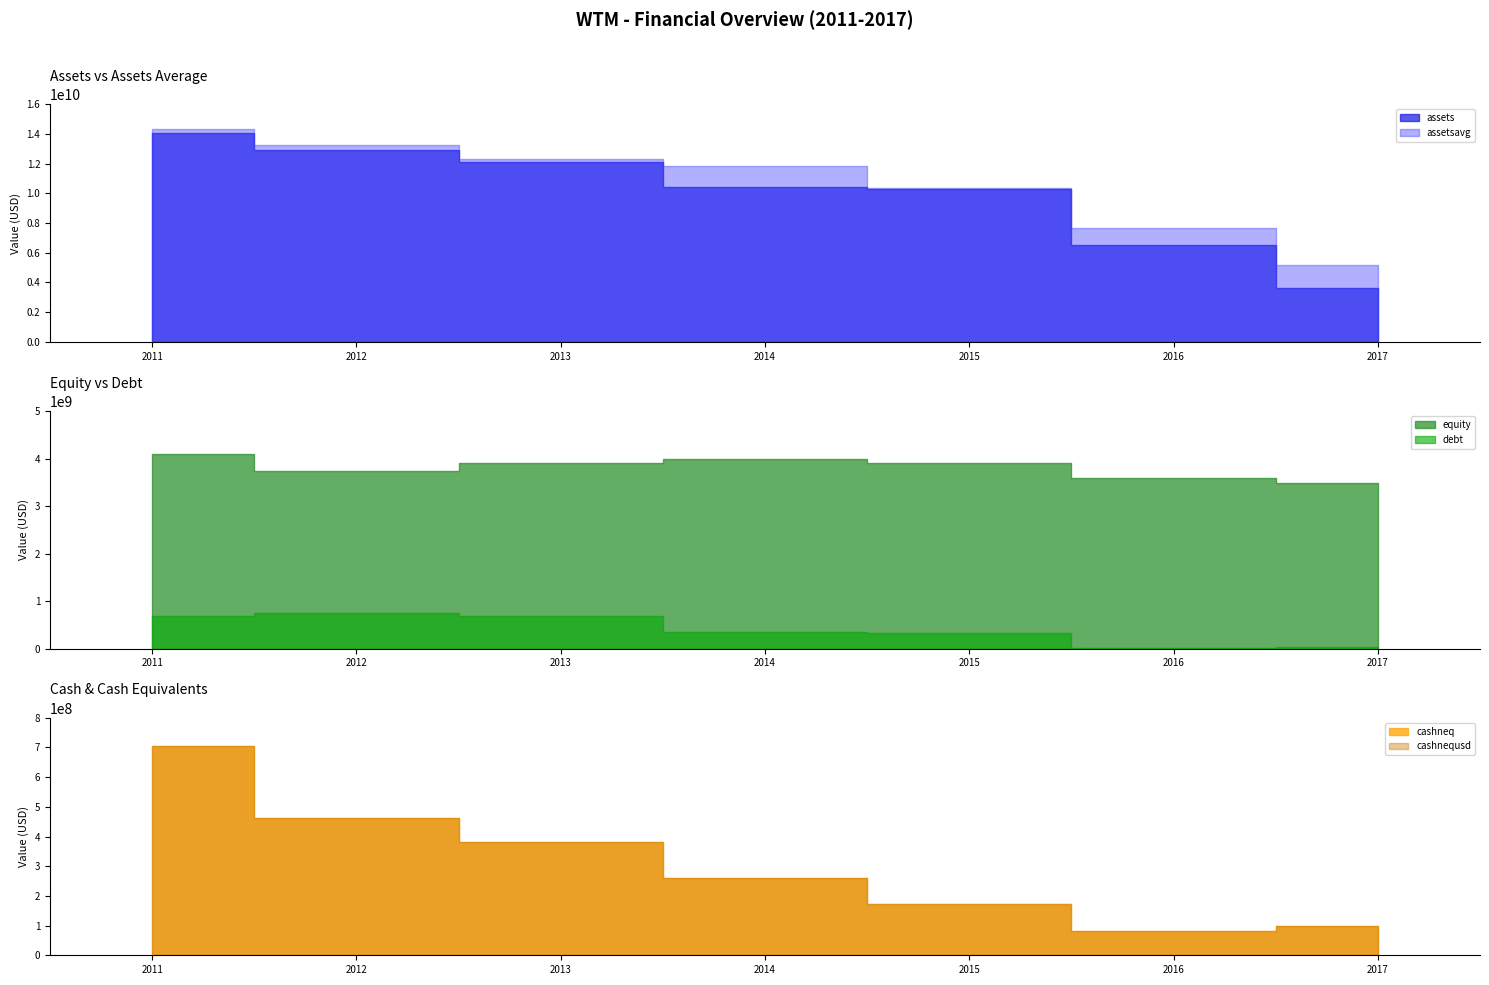

How many times do debt and cashneq cross each other?

2